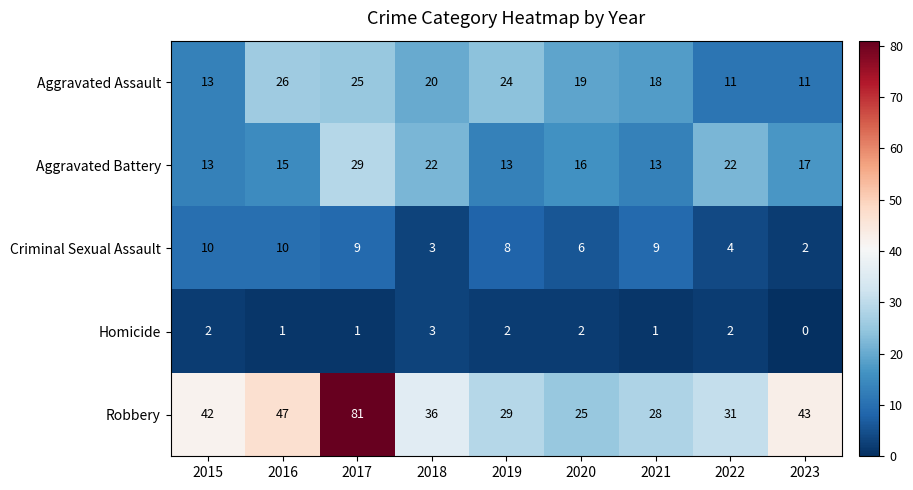

At which label is Criminal Sexual Assault closest to 6?

2020